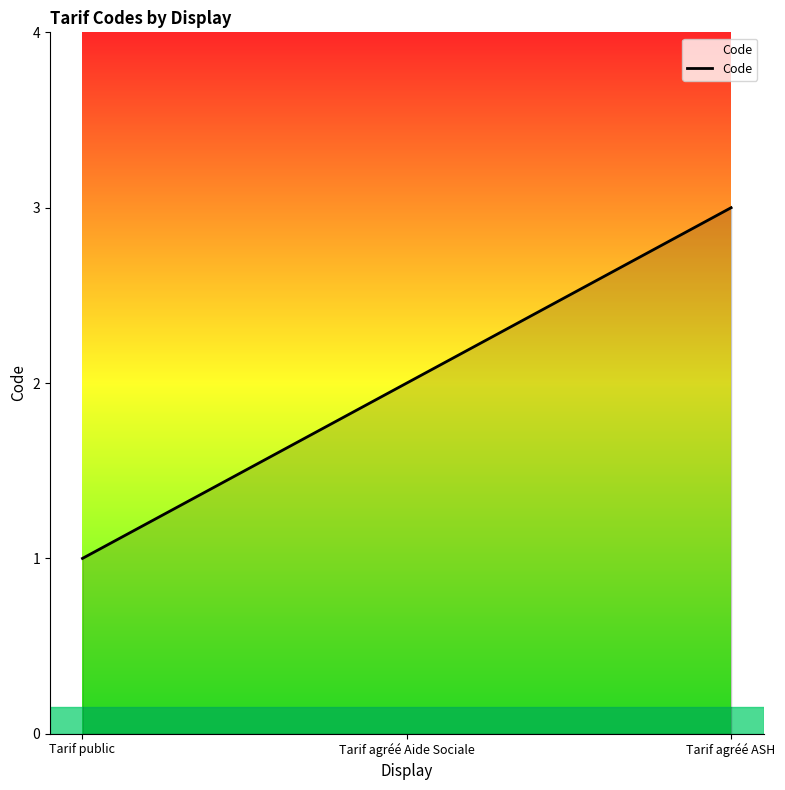

What is the ratio of the value at Tarif public to the value at Tarif agréé Aide Sociale?

0.5